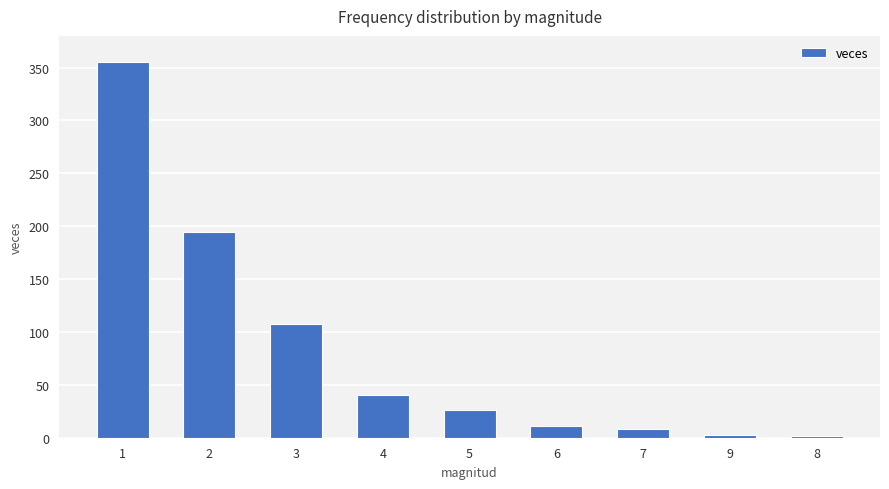

Is it true that the value at 1 is 355?

True